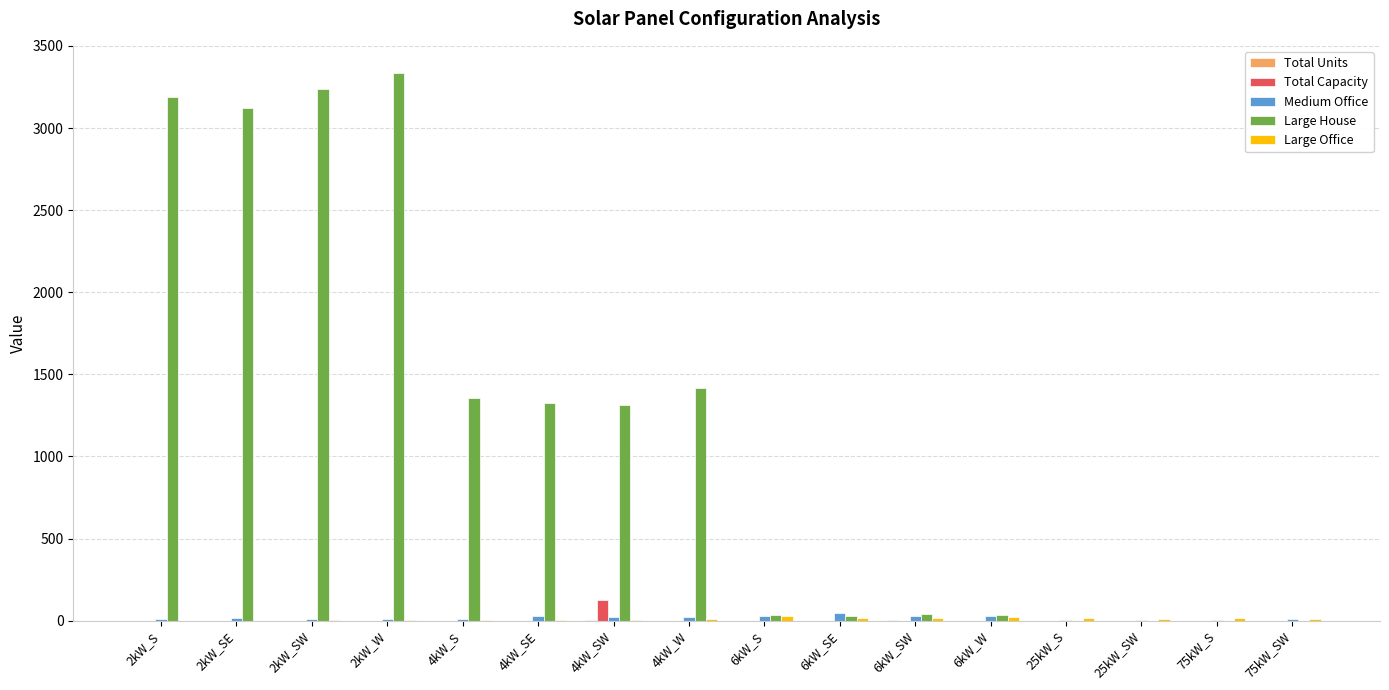

The value of Large House at 4kW_W is 768. True or false?

False